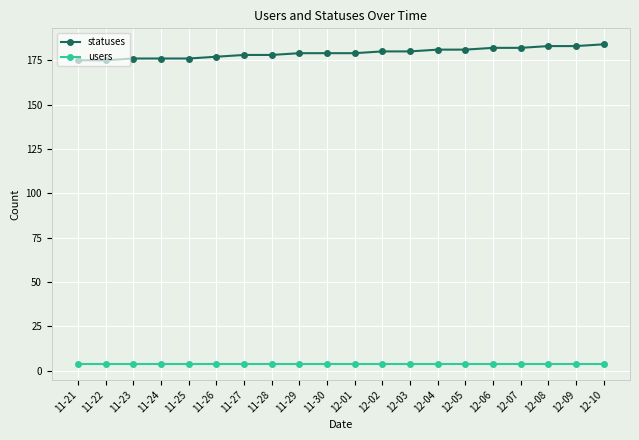

True or false: statuses has a value of 114 at 12-08.

False